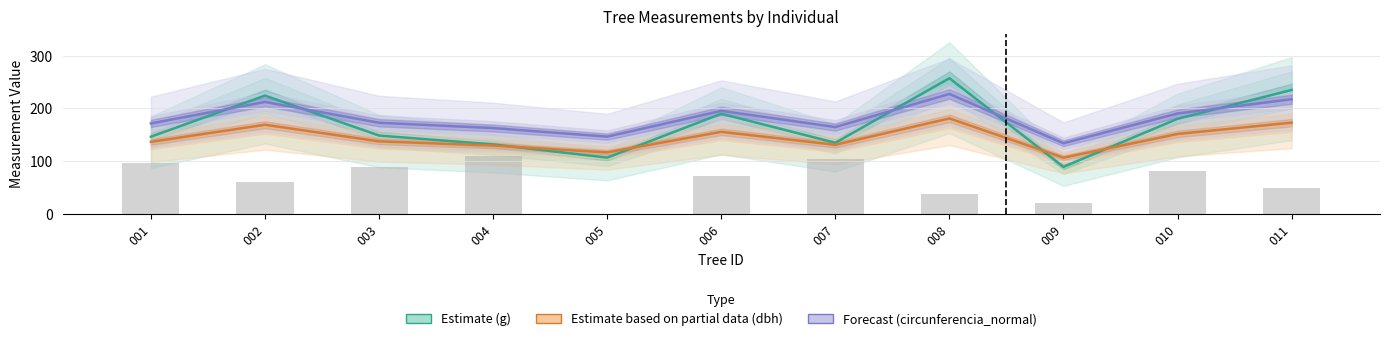

Are the bars grouped side by side (vs. stacked)?

Yes